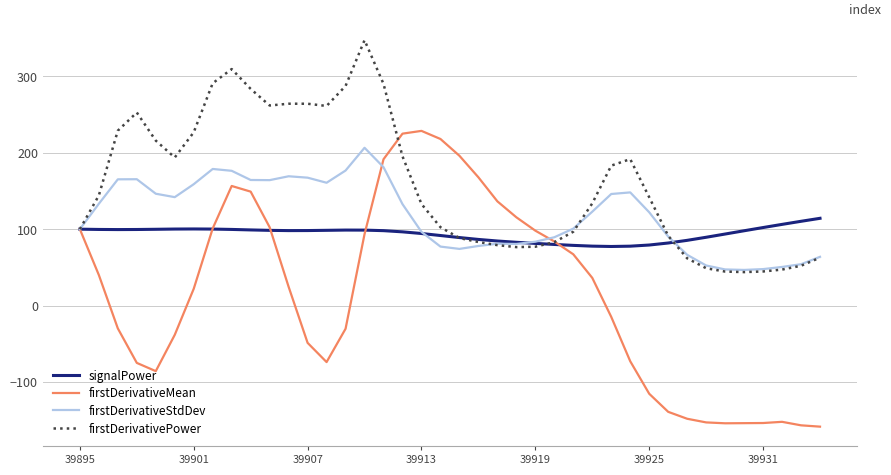

How many distinct data groups are displayed?

4